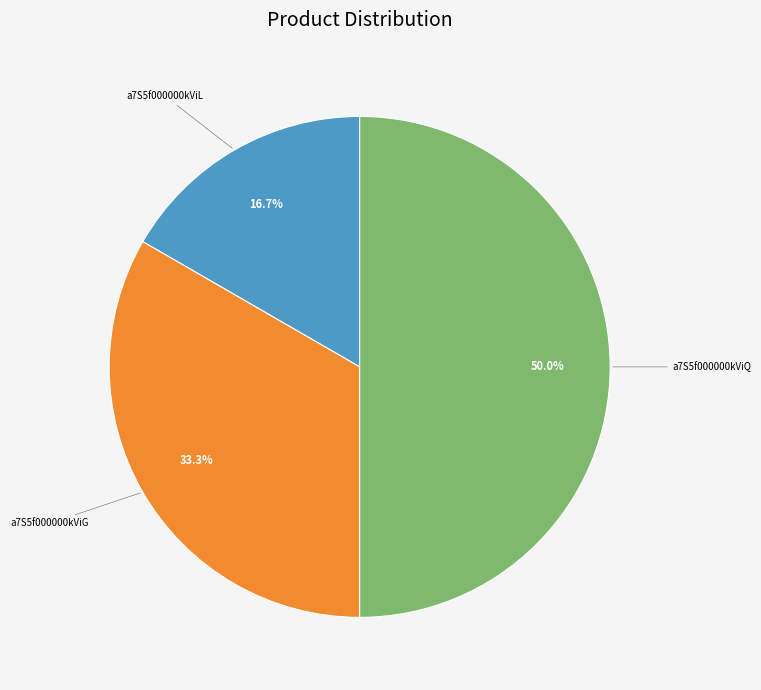

How many slices are in this pie chart?

3